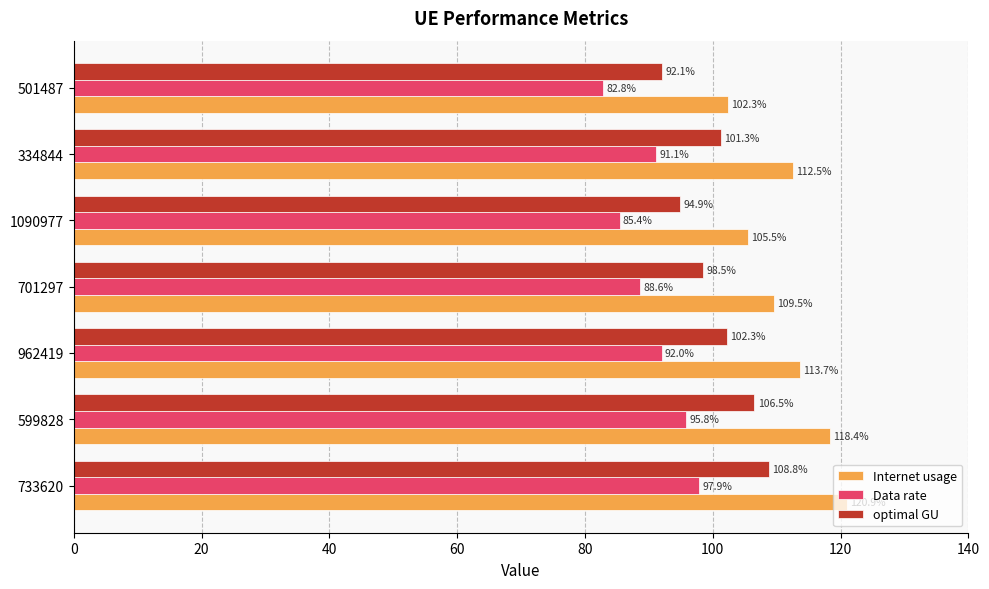

What is the difference between the second highest and minimum values in the optimal GU series?

14.4